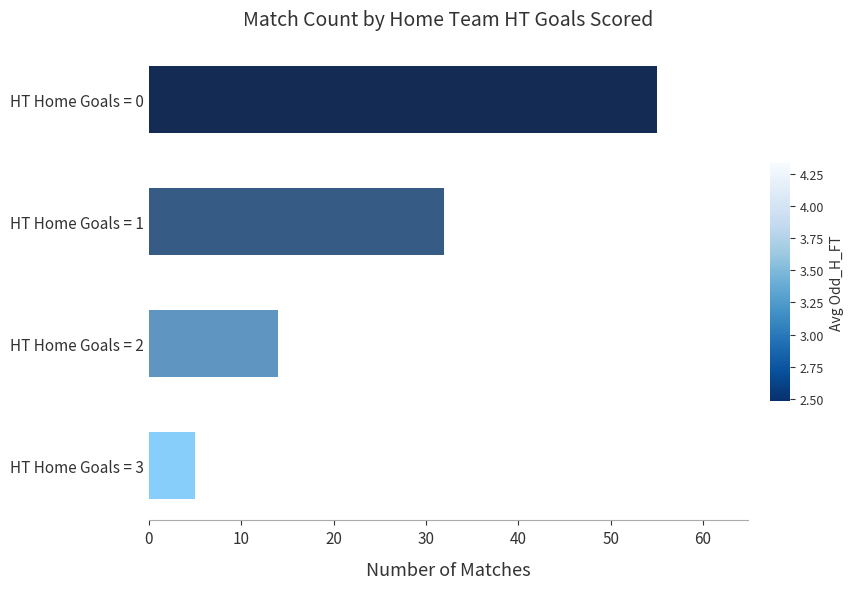

List the labels in order of value, largest first.

HT Home Goals = 0, HT Home Goals = 1, HT Home Goals = 2, HT Home Goals = 3